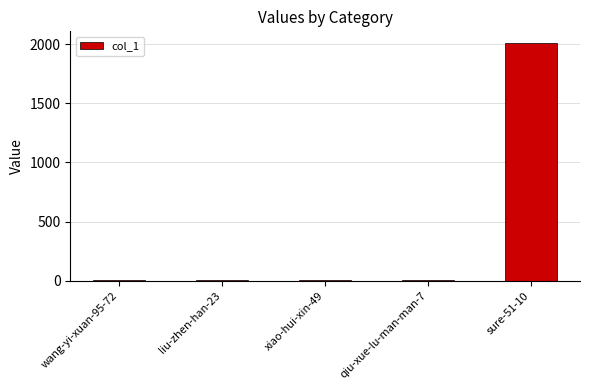

What is the difference between the values at wang-yi-xuan-95-72 and liu-zhen-han-23?

6